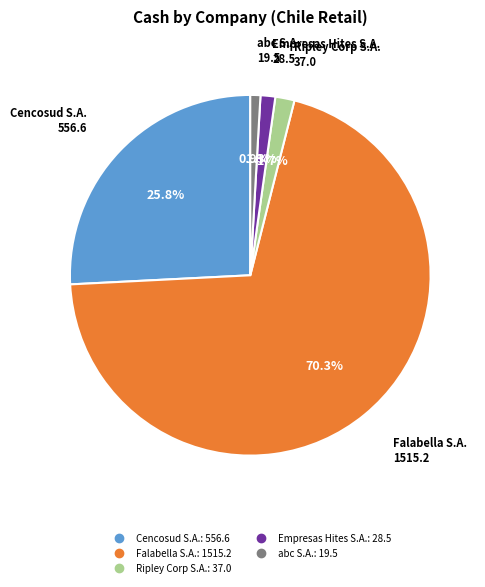

Is there any slice that represents more than half of the pie?

Yes